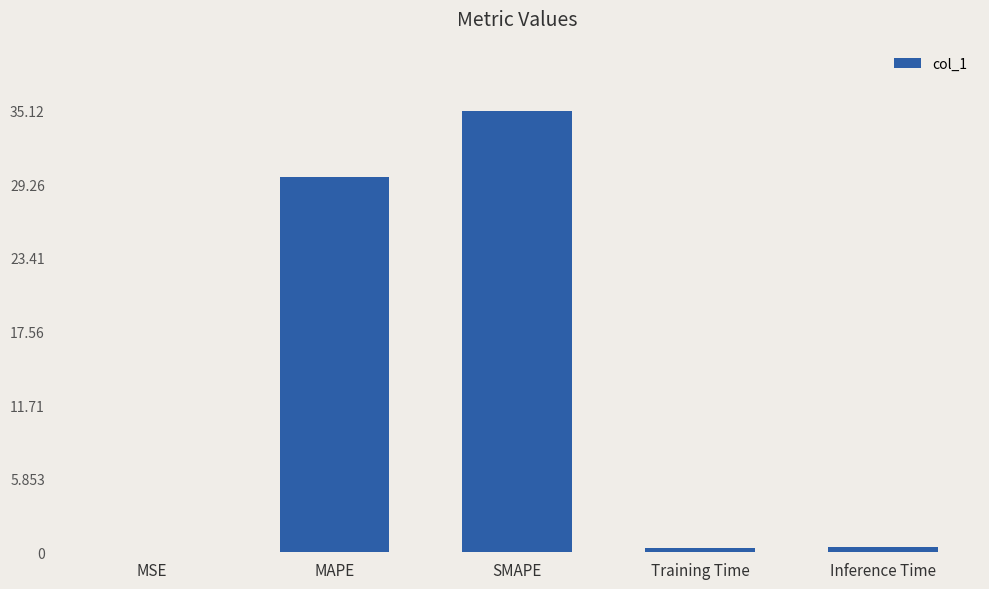

The chart shows a value of 44.2 at MAPE. True or false?

False